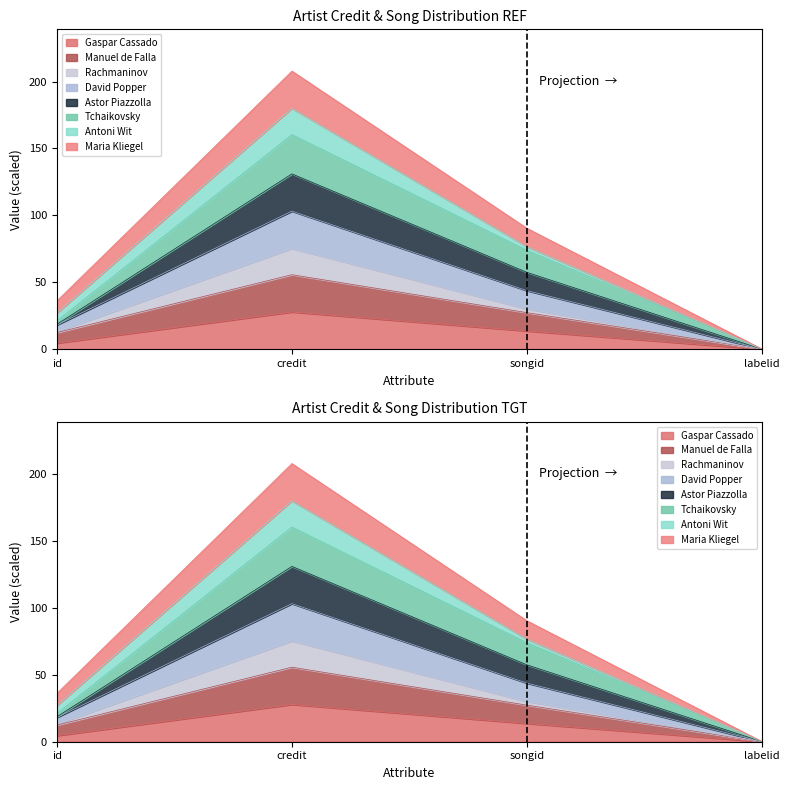

At which category does the chart reach its peak across all series?

credit